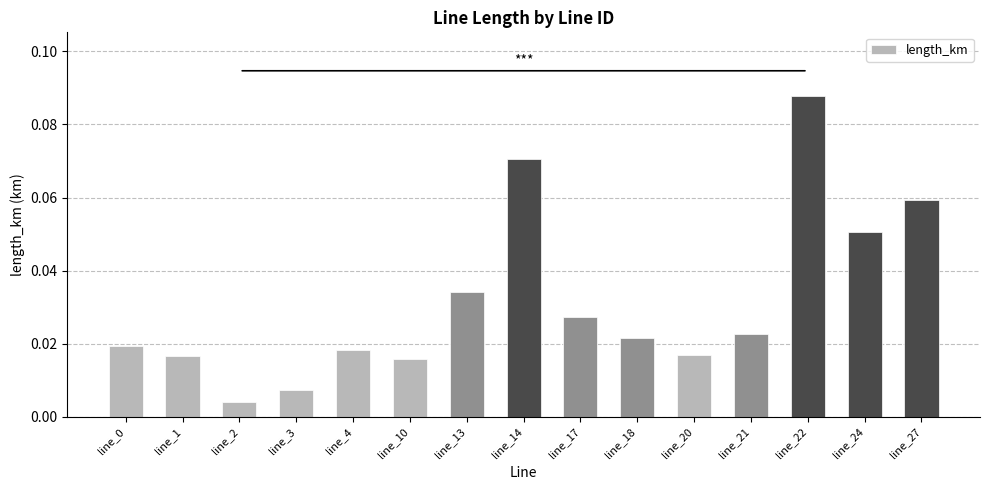

The value at line_14 is 0.0. True or false?

False